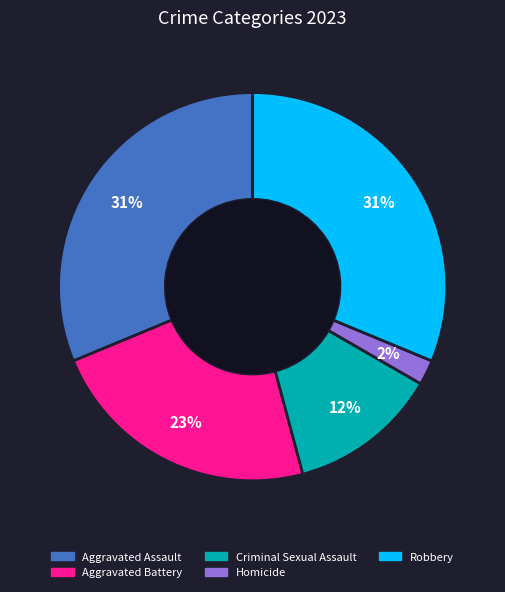

Which category has the smallest portion of the pie?

Homicide